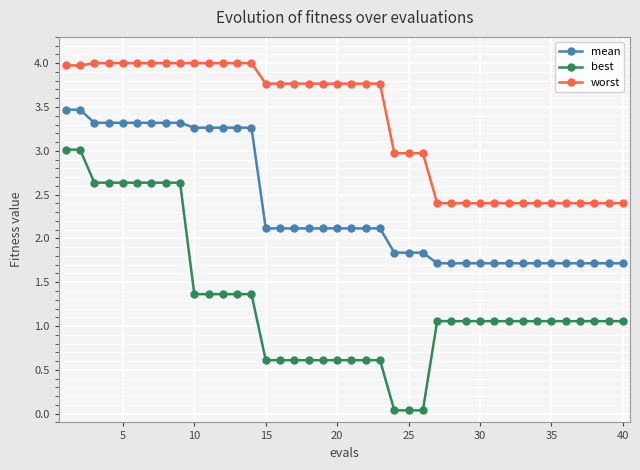

True or false: worst and mean intersect in this chart.

False